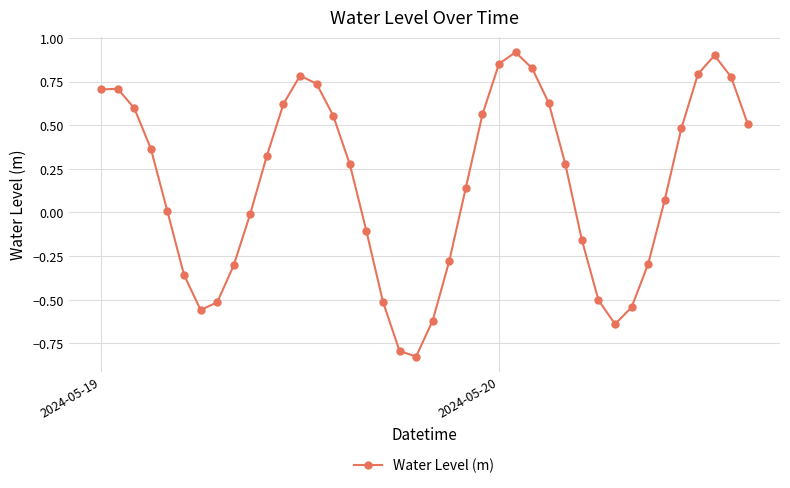

What is the difference between the maximum and second lowest values?

1.7